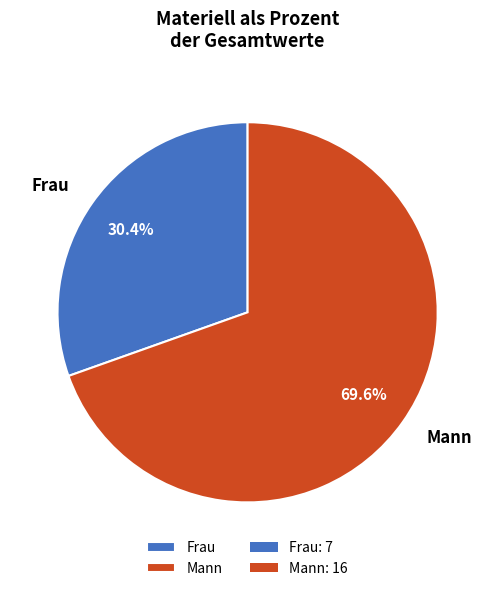

To the nearest percent, what is the difference between the Mann and Frau slice percentages?

39%